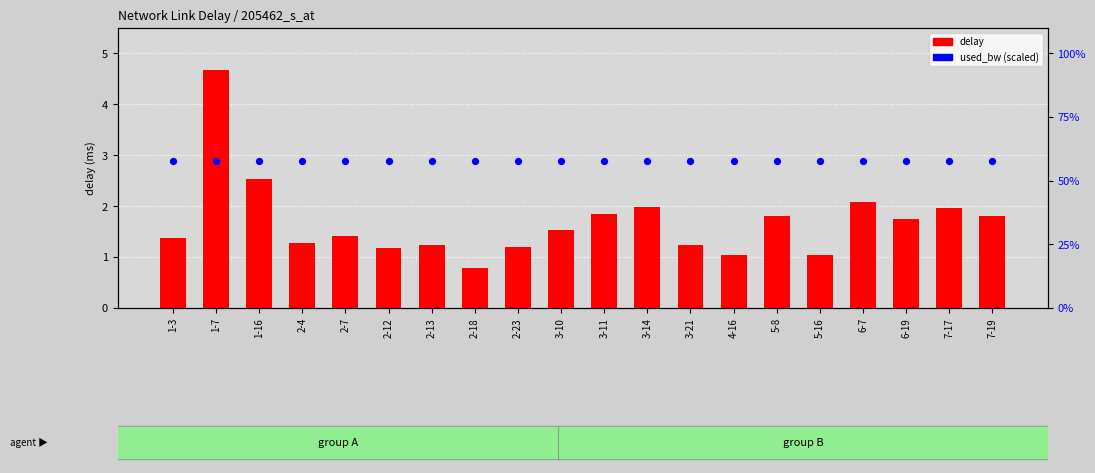

What is the total value across all series at 3-14?

4.9